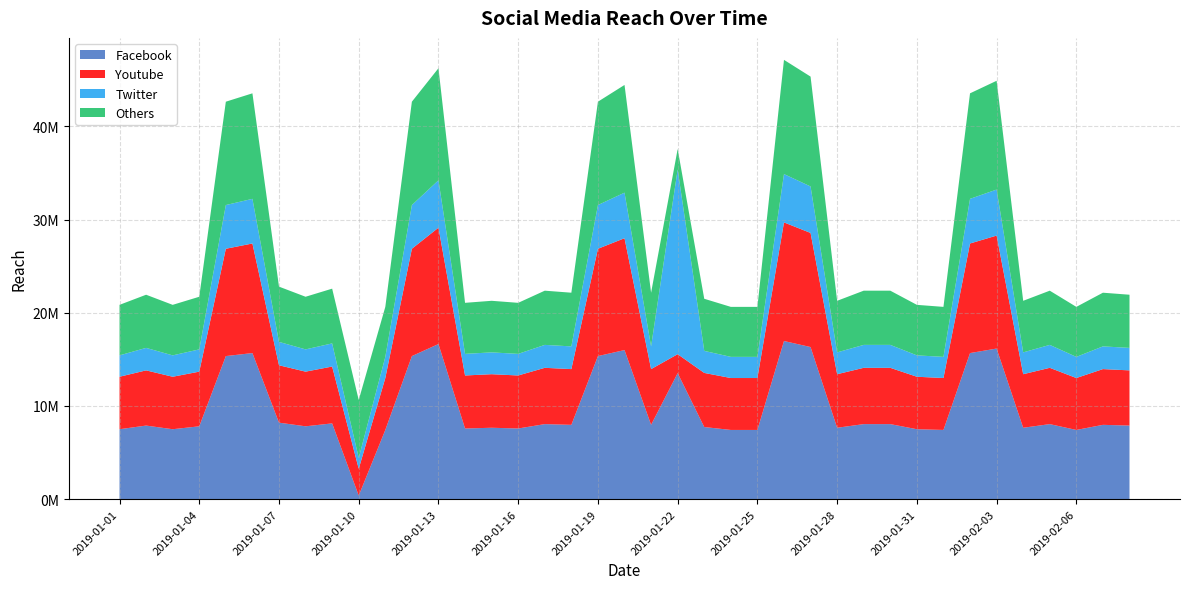

Reading right to left, extract all data points from this chart.

Facebook: 7896424	7974607	7427330	8052789	7661877	16160310	15675500	7427330	7505512	8052789	8052789	7661877	16321913	16968325	7427330	7427330	7740060	13525559	7974607	15998707	15352294	7974607	8052789	7583695	7661877	7583695	16645119	15352294	7427330	387156	8130972	7818242	8209154	15675500	15352294	7818242	7505512	7896424	7505512
Youtube: 5922318	5980955	5570497	6039592	5746408	12120232	11756625	5570497	5629134	6039592	6039592	5746408	12241435	12726244	5570497	5570497	5805045	2028833	5980955	11999030	11514221	5980955	6039592	5687771	5746408	5687771	12483839	11514221	5570497	2873204	6098229	5863681	6156866	11756625	11514221	5863681	5629134	5922318	5629134
Twitter: 2412796	2436685	2269462	2460574	2341129	4937872	4789736	2269462	2293351	2460574	2460574	2341129	4987251	5184766	2269462	2269462	2365018	19827367	2436685	4888493	4690978	2436685	2460574	2317240	2341129	2317240	5086008	4690978	2269462	1170564	2484463	2388907	2508352	4789736	4690978	2388907	2293351	2412796	2293351
Others: 5702973	5759438	5364183	5815903	5533578	11671335	11321195	5364183	5420648	5815903	5815903	5533578	11788048	12254901	5364183	5364183	5590043	2189238	5759438	11554621	11087768	5759438	5815903	5477113	5533578	5477113	12021475	11087768	5364183	6210572	5872368	5646508	5928833	11321195	11087768	5646508	5420648	5702973	5420648